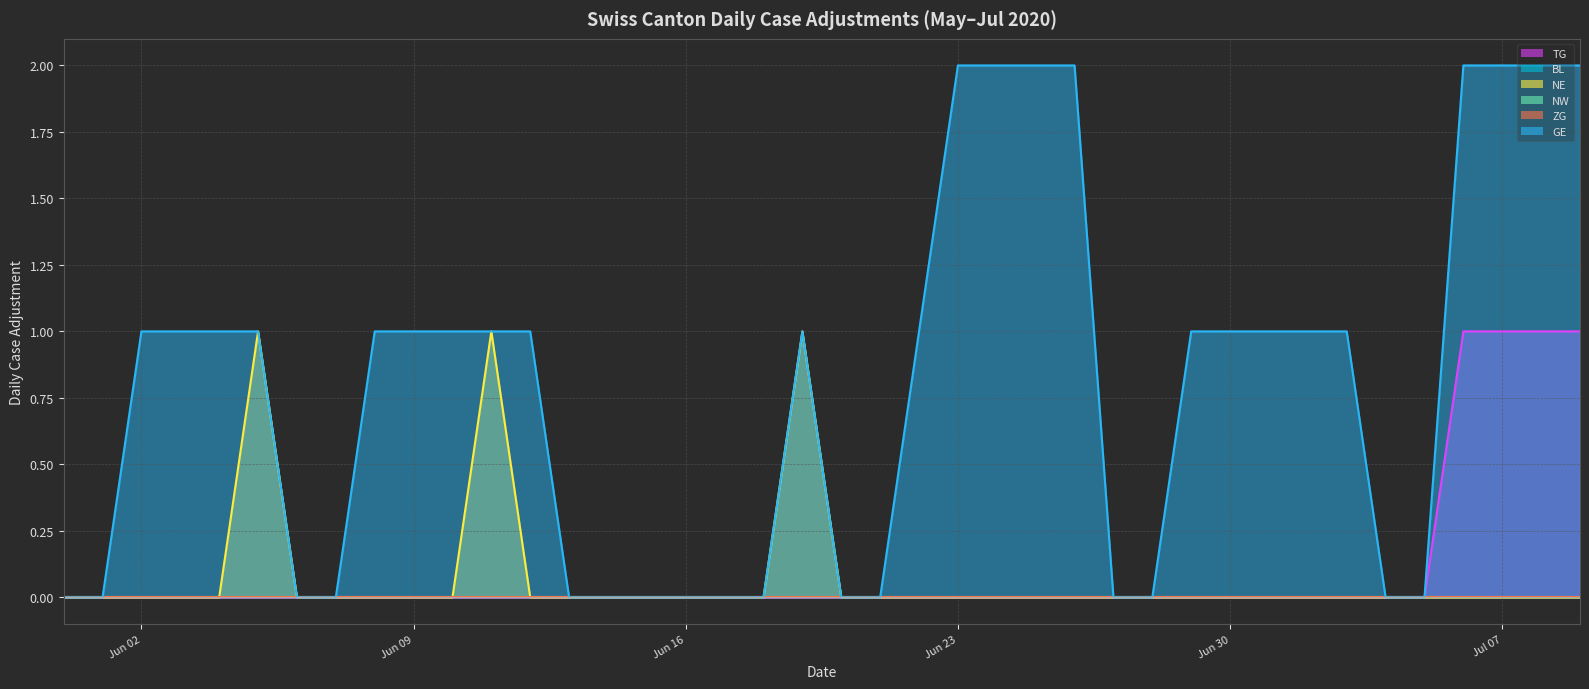

At how many categories does at least one series exceed 0?

24